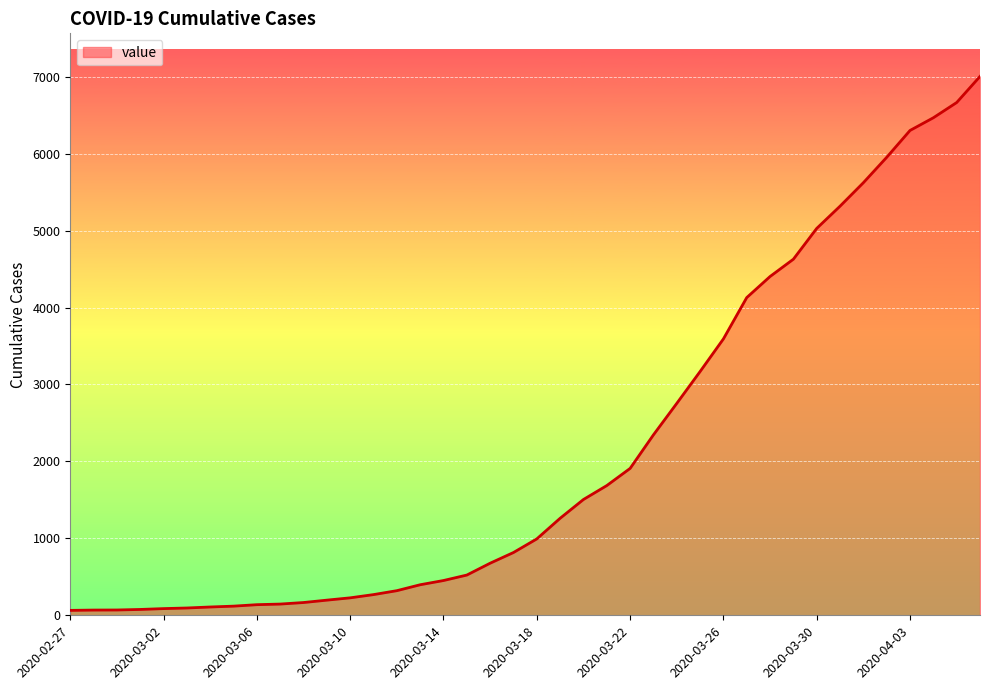

Does the chart display data point markers on the line(s)?

No